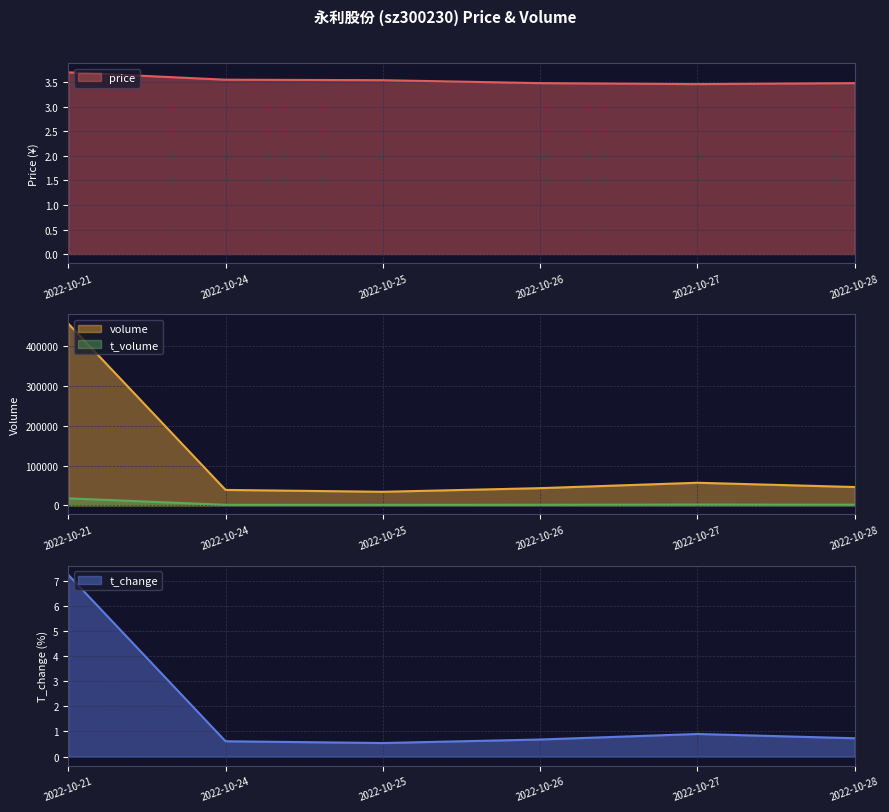

Does the chart display data point markers on the line(s)?

No